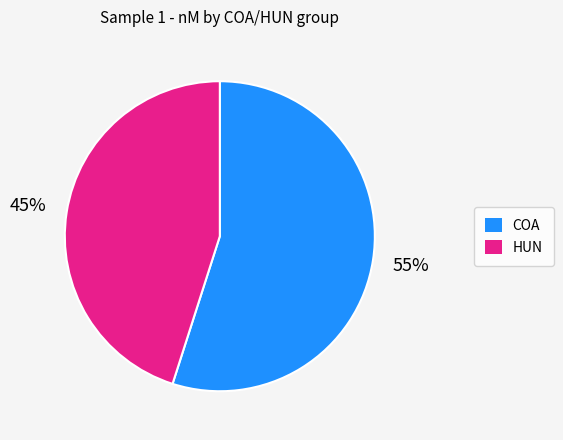

To the nearest percent, what is the average slice percentage?

50%